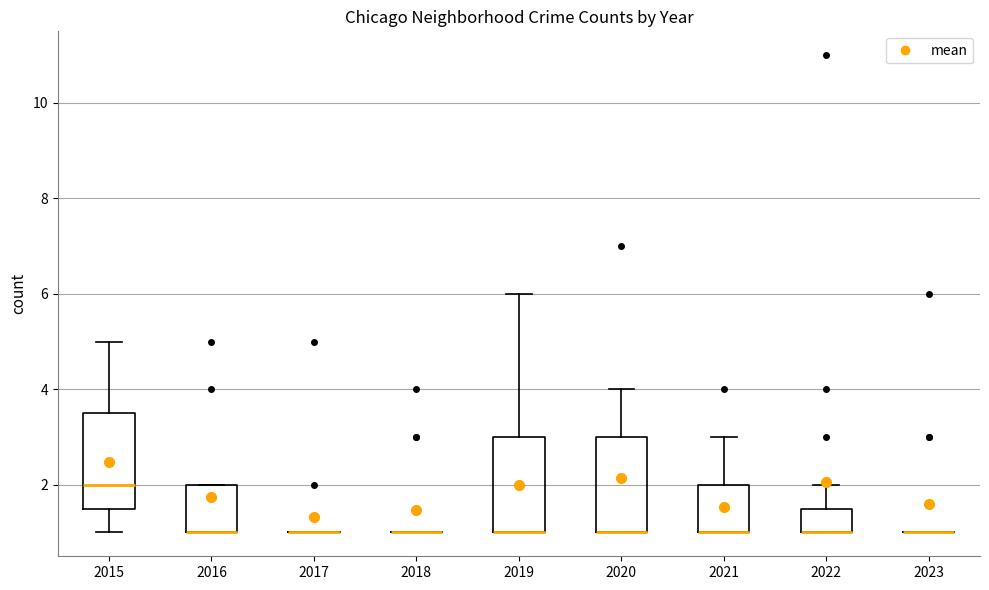

Where does the upper whisker of the box at x = 2019 end on the y-axis? The values are not printed on the chart, so give them approximately, as read against the axis.

6.0